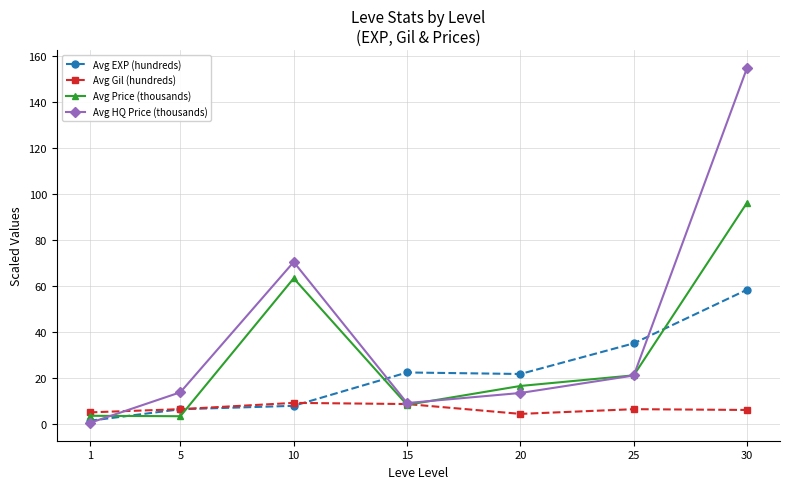

What is the difference between the highest and lowest values at 1?

4.6